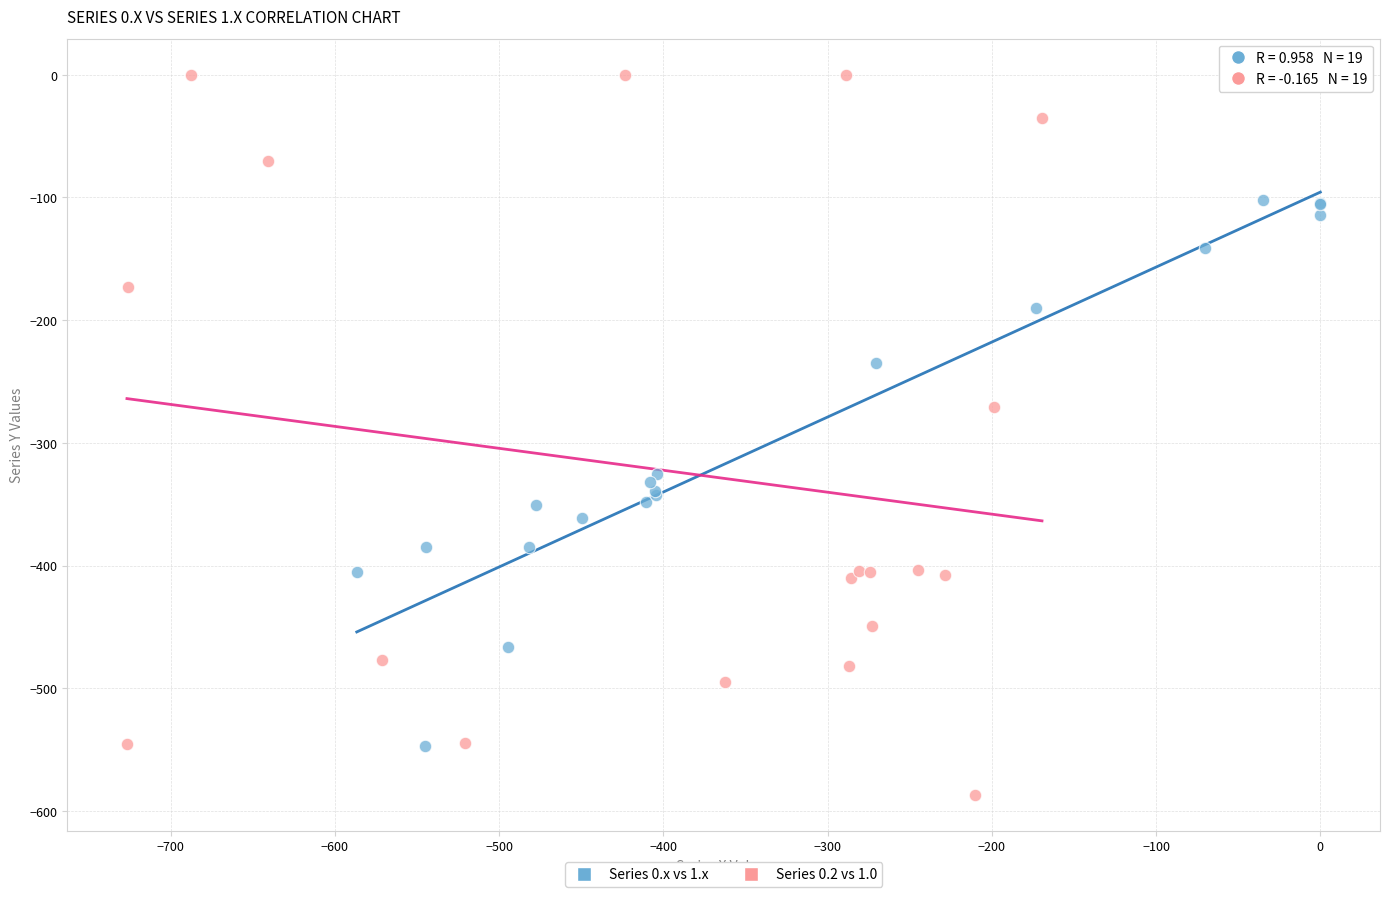

Which series reaches the maximum Y coordinate?

Series 0.2 vs 1.0